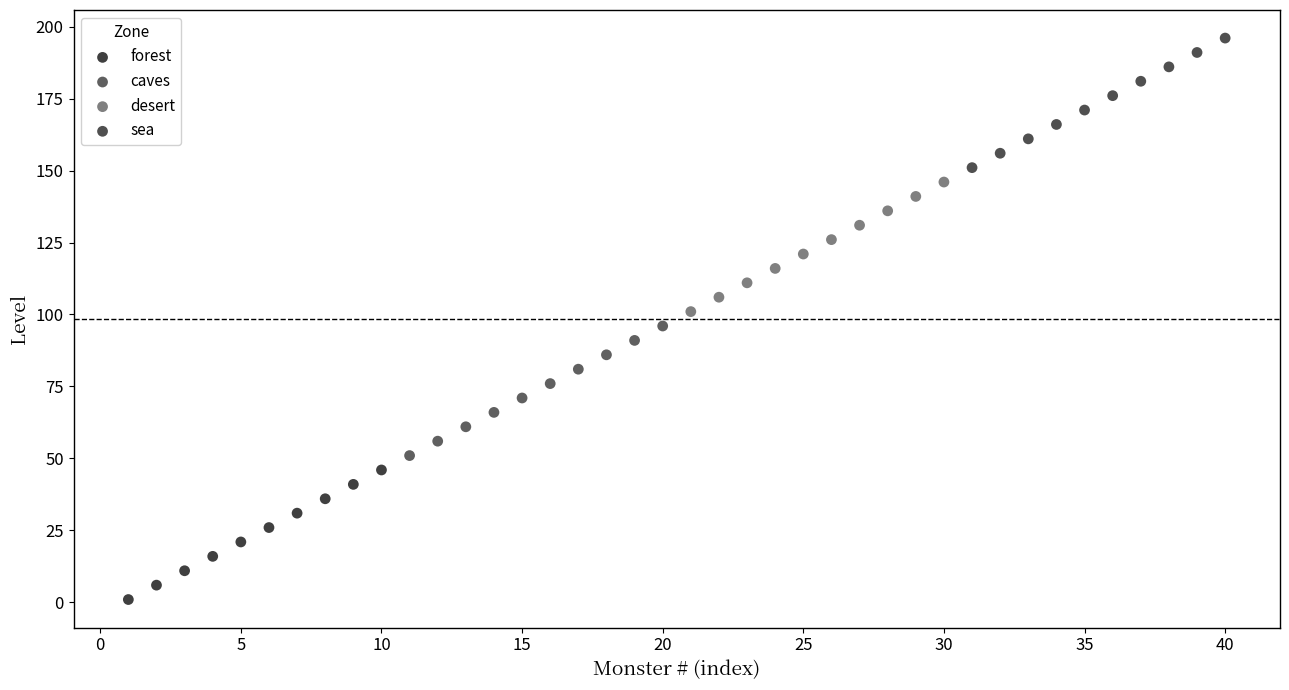

Which series contains the lowest Y value?

forest